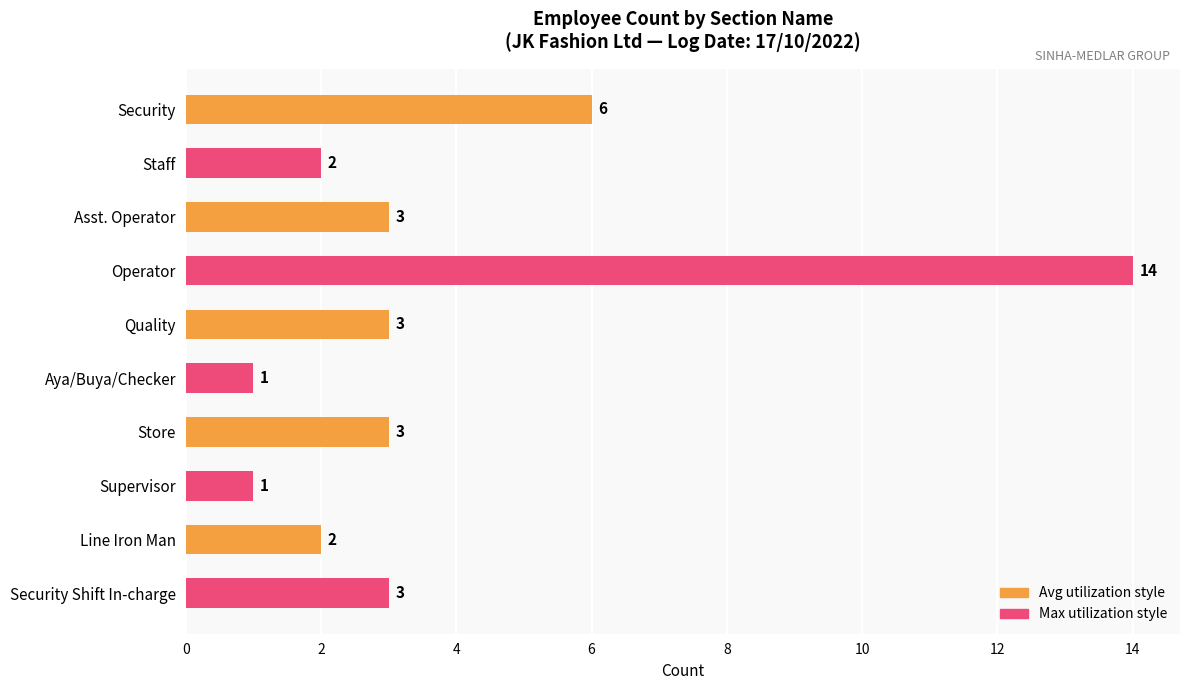

Reading top to bottom, what are all the values shown in this chart?

6	2	3	14	3	1	3	1	2	3